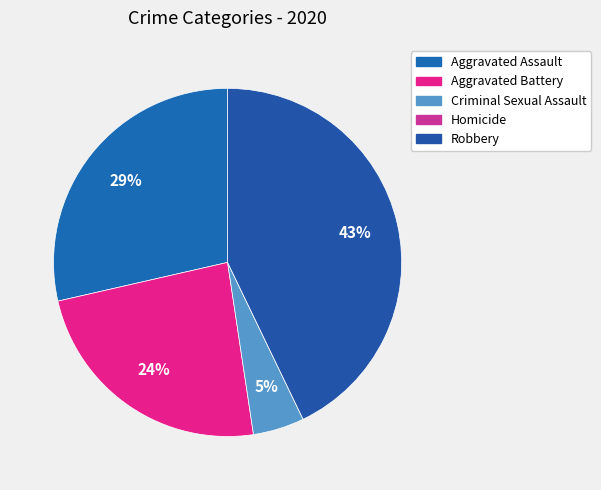

The Homicide slice represents 1% of the pie. True or false?

False